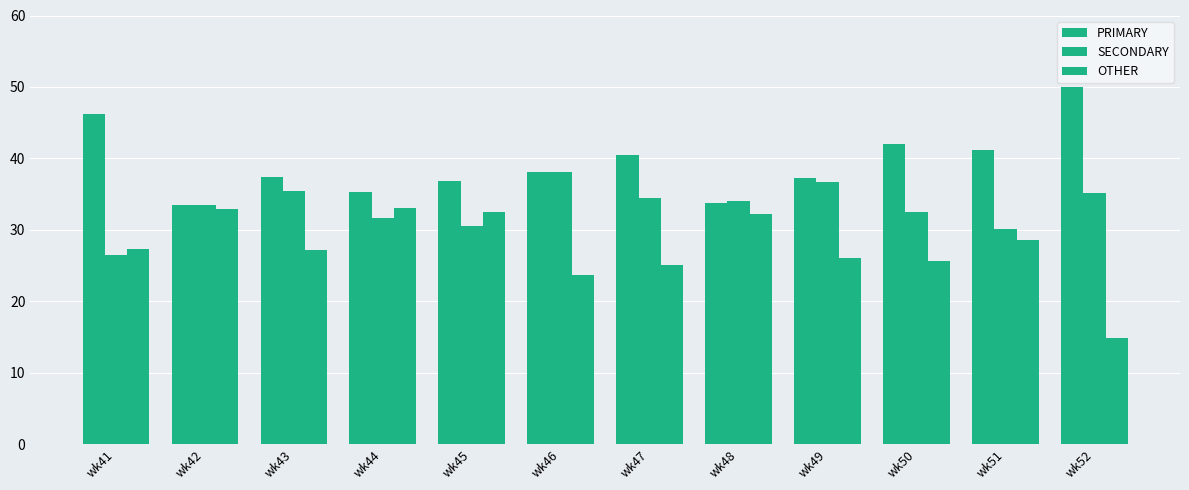

Is it true that SECONDARY equals 11.3 at wk49?

False